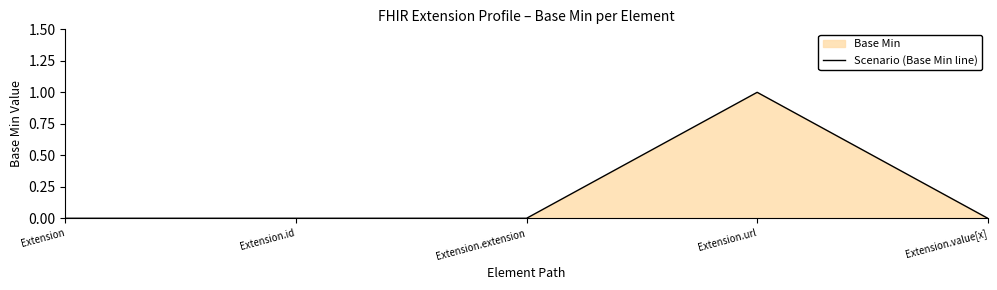

What is the difference between the maximum and minimum values?

1